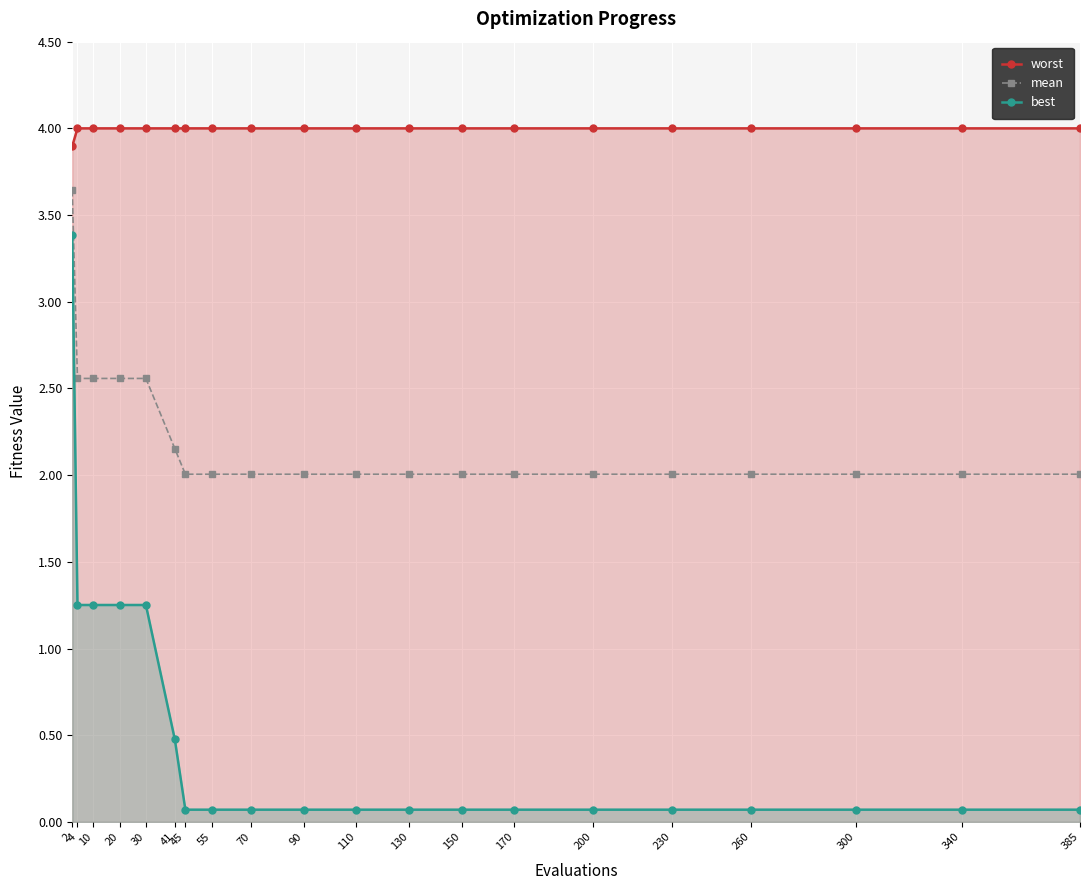

True or false: worst and best cross at least once.

False